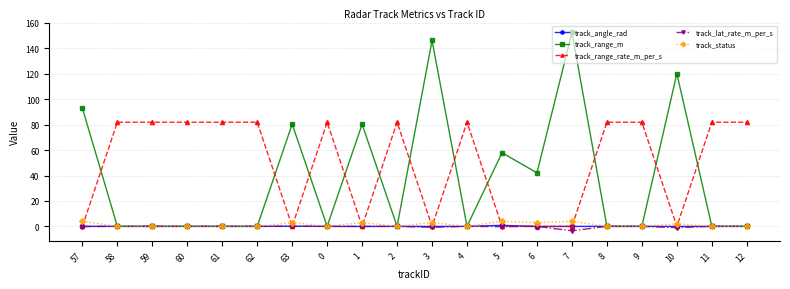

What is the difference between the maximum and minimum values in the track_status series?

4.0